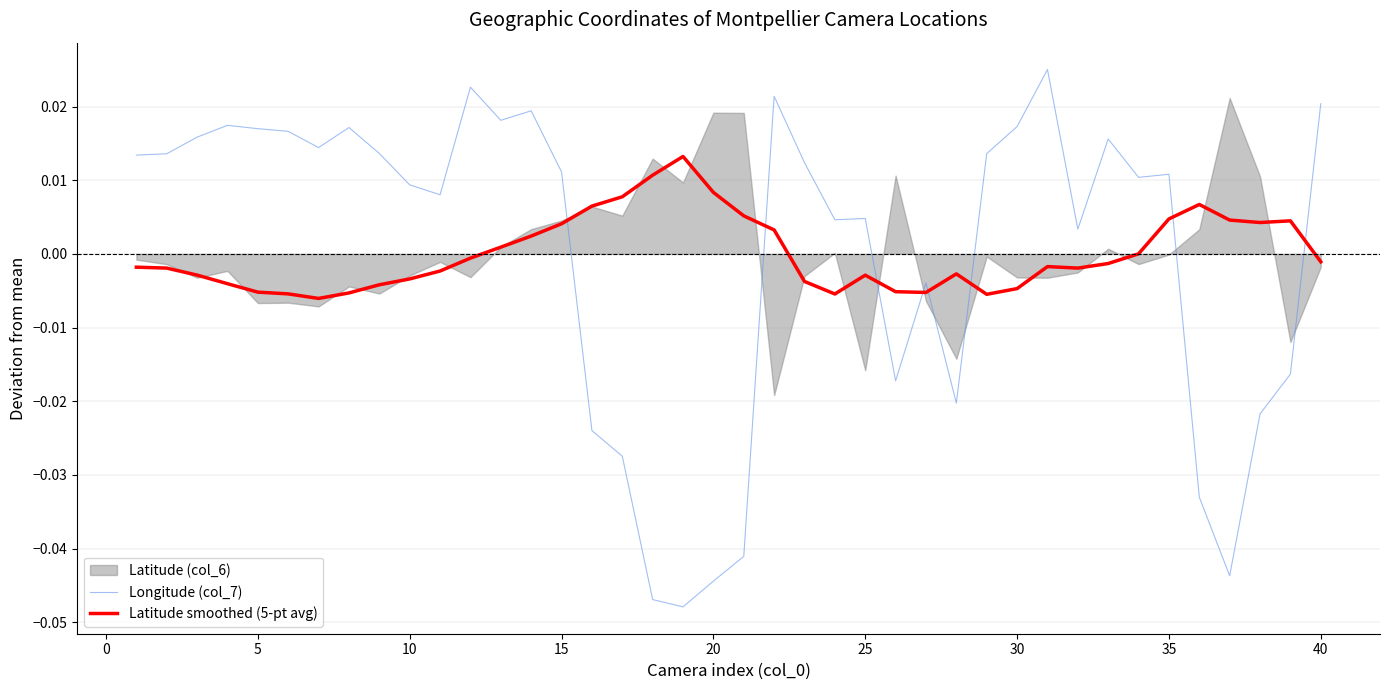

True or false: Longitude (col_7) and Latitude smoothed (5-pt avg) intersect in this chart.

True